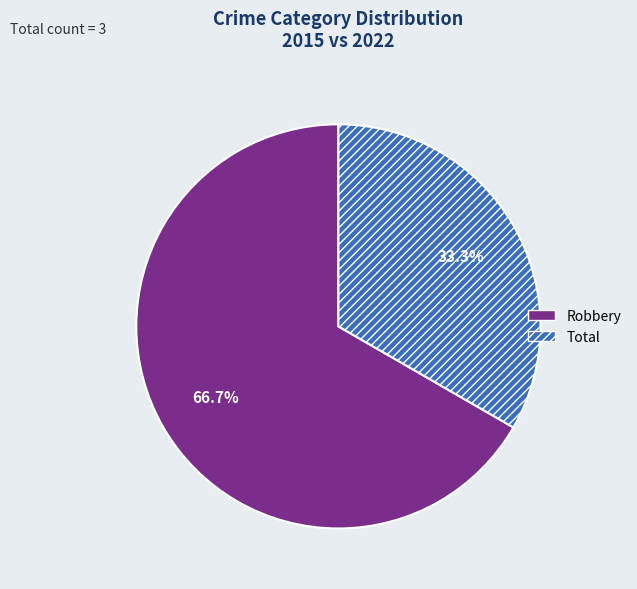

Which category has the biggest portion of the pie?

Robbery